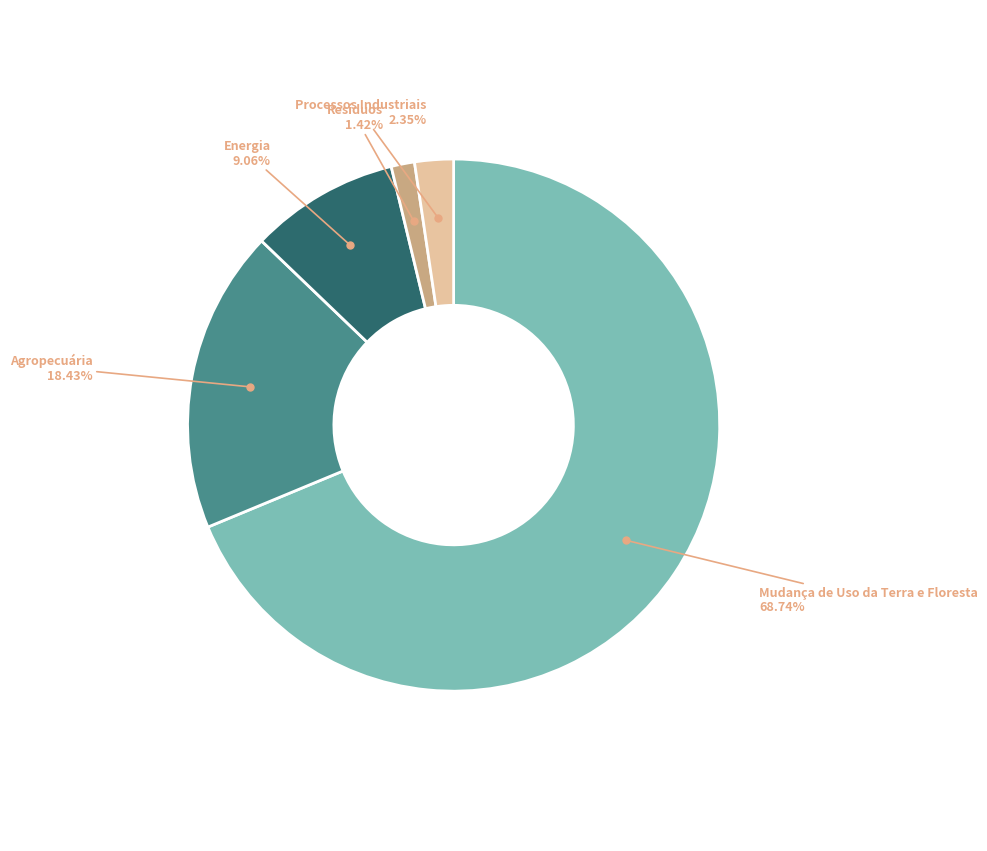

Does any single category account for the majority?

Yes